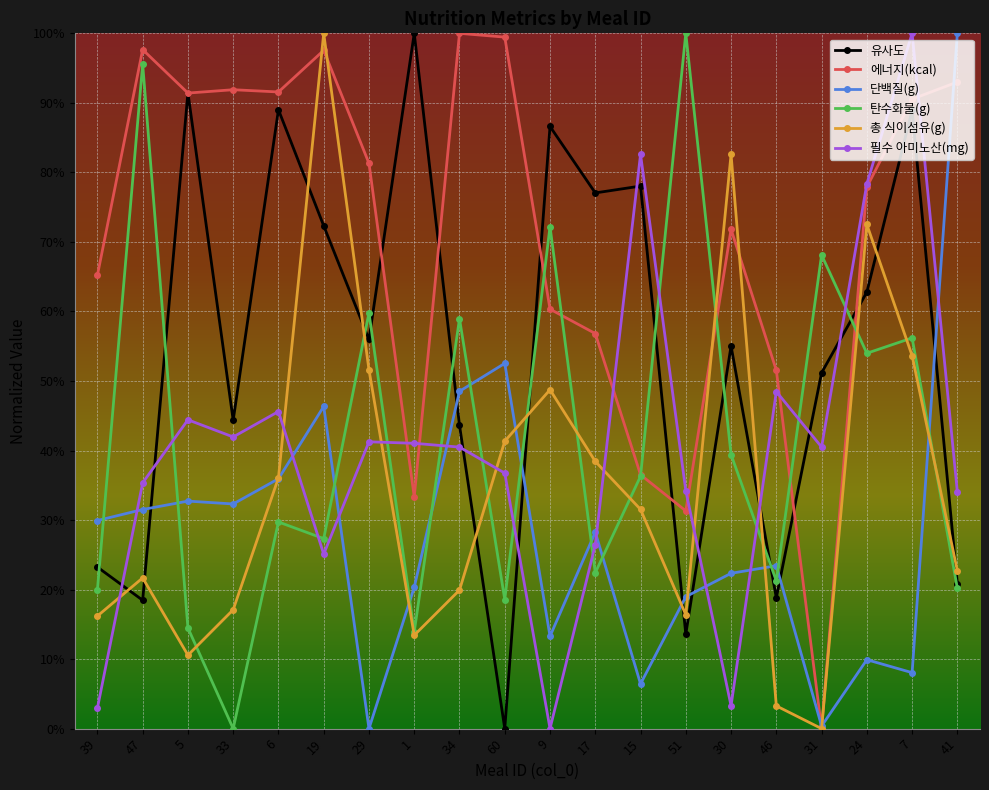

Reading right to left, what are all the values shown in this chart?

유사도: 0.2	0.9	0.6	0.5	0.2	0.6	0.1	0.8	0.8	0.9	0.0	0.4	1.0	0.6	0.7	0.9	0.4	0.9	0.2	0.2
에너지(kcal): 0.9	0.9	0.8	0.0	0.5	0.7	0.3	0.4	0.6	0.6	1.0	1.0	0.3	0.8	1.0	0.9	0.9	0.9	1.0	0.7
단백질(g): 1.0	0.1	0.1	0.0	0.2	0.2	0.2	0.1	0.3	0.1	0.5	0.5	0.2	0.0	0.5	0.4	0.3	0.3	0.3	0.3
탄수화물(g): 0.2	0.6	0.5	0.7	0.2	0.4	1.0	0.4	0.2	0.7	0.2	0.6	0.1	0.6	0.3	0.3	0.0	0.1	1.0	0.2
총 식이섬유(g): 0.2	0.5	0.7	0.0	0.0	0.8	0.2	0.3	0.4	0.5	0.4	0.2	0.1	0.5	1.0	0.4	0.2	0.1	0.2	0.2
필수 아미노산(mg): 0.3	1.0	0.8	0.4	0.5	0.0	0.3	0.8	0.3	0.0	0.4	0.4	0.4	0.4	0.3	0.5	0.4	0.4	0.4	0.0